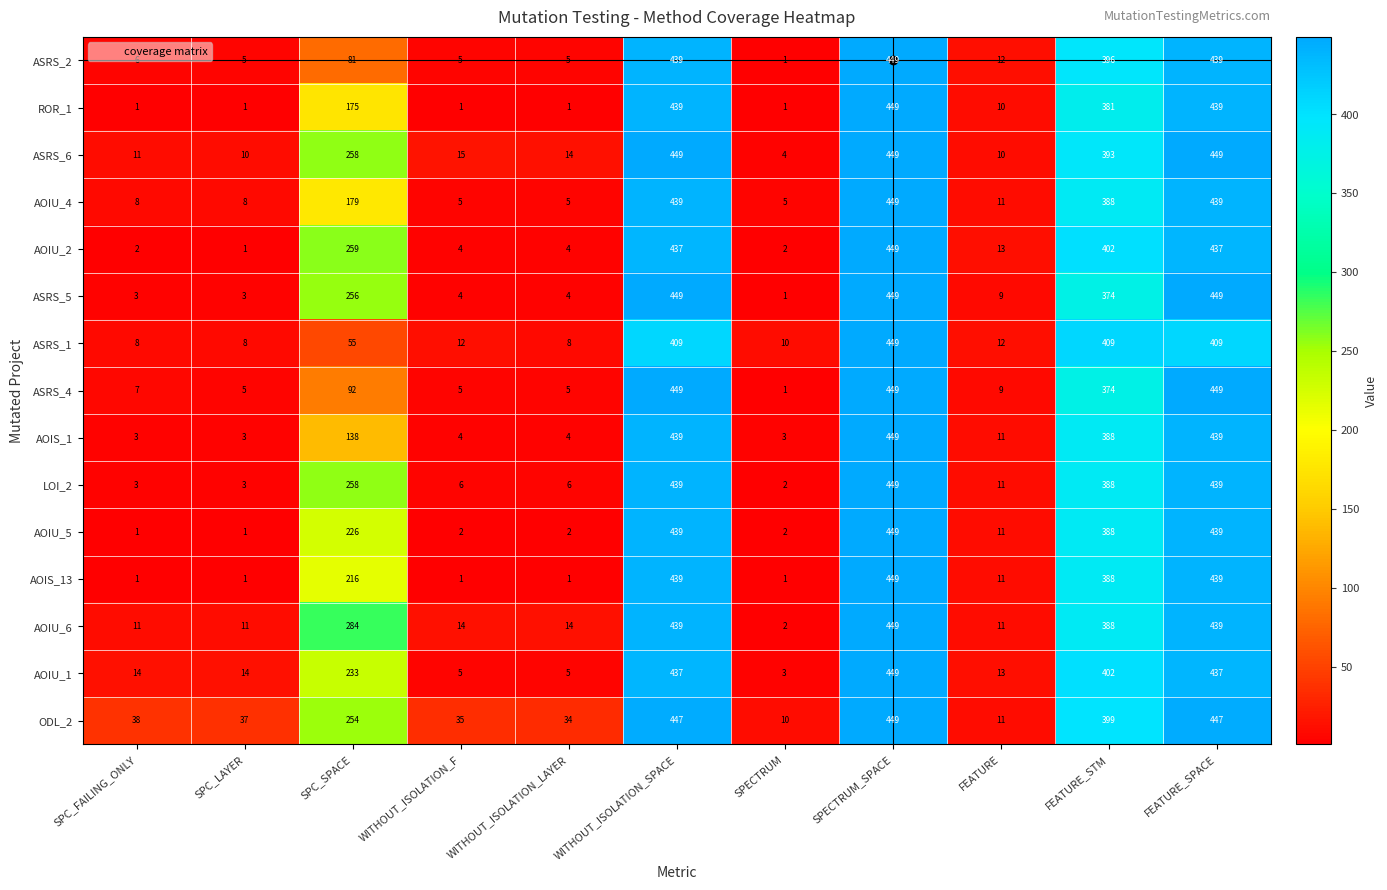

Is it true that AOIS_1 equals 5 at FEATURE?

False